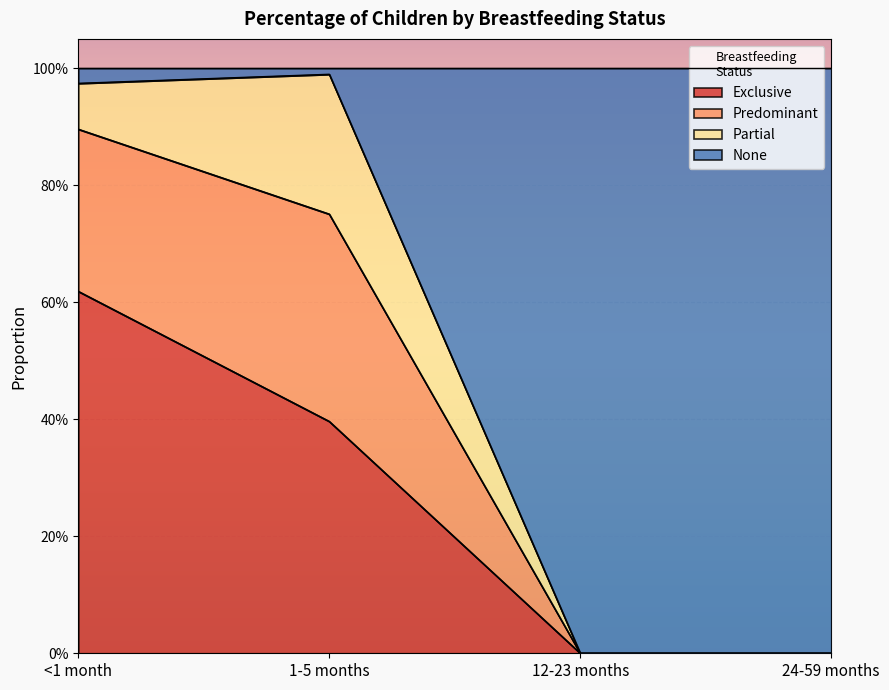

True or false: Exclusive has more than 1 interior local peaks.

False